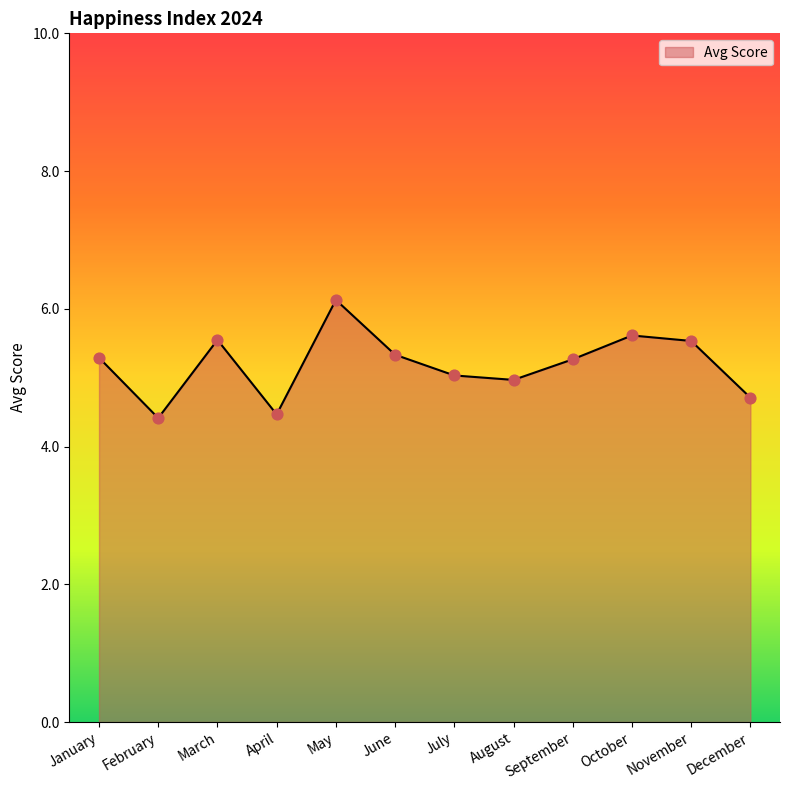

What is the change in value from May to November?

-0.6